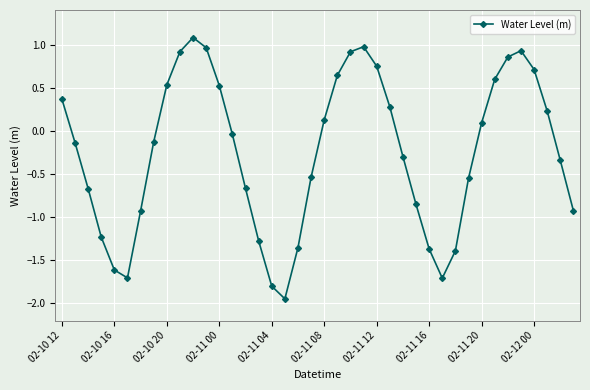

What is the value of the 21st point from the left?

0.1